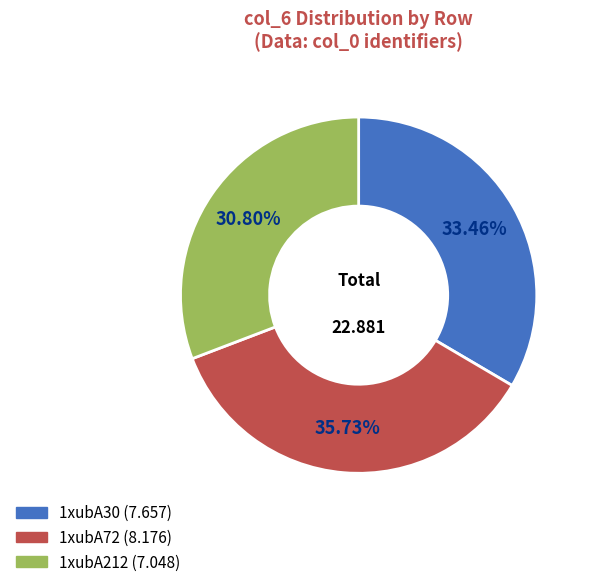

What percentage is the 1xubA30 slice, to the nearest percent?

33%